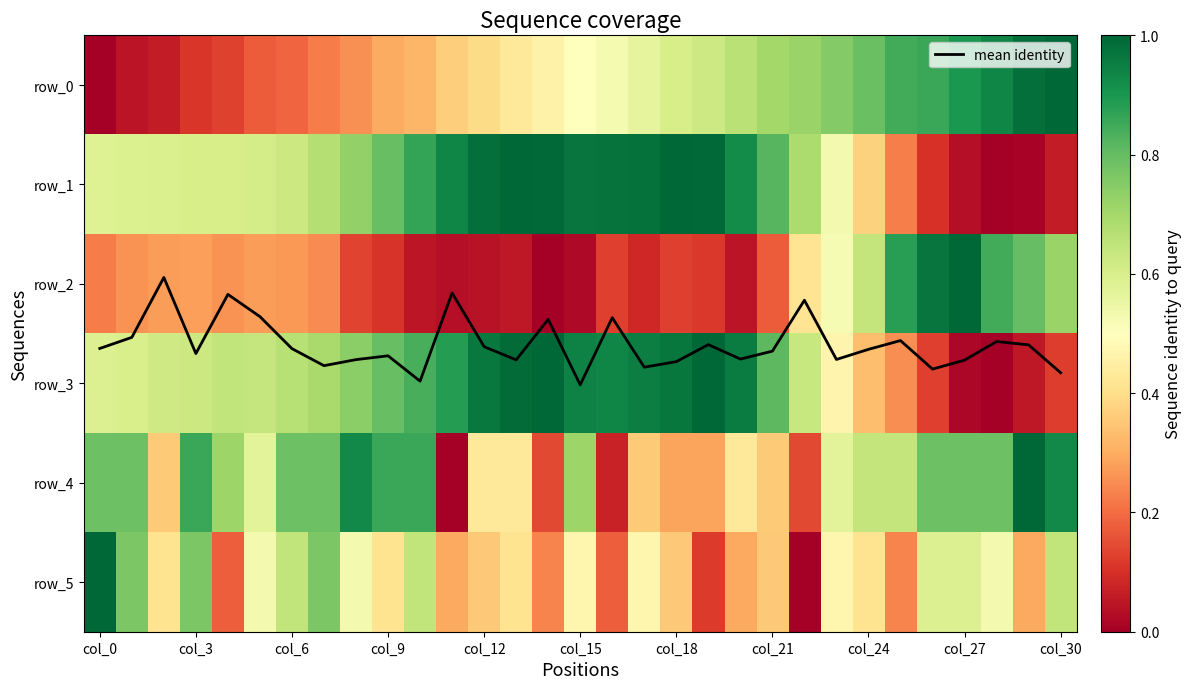

What is the highest value of the row_3 series?

1.0